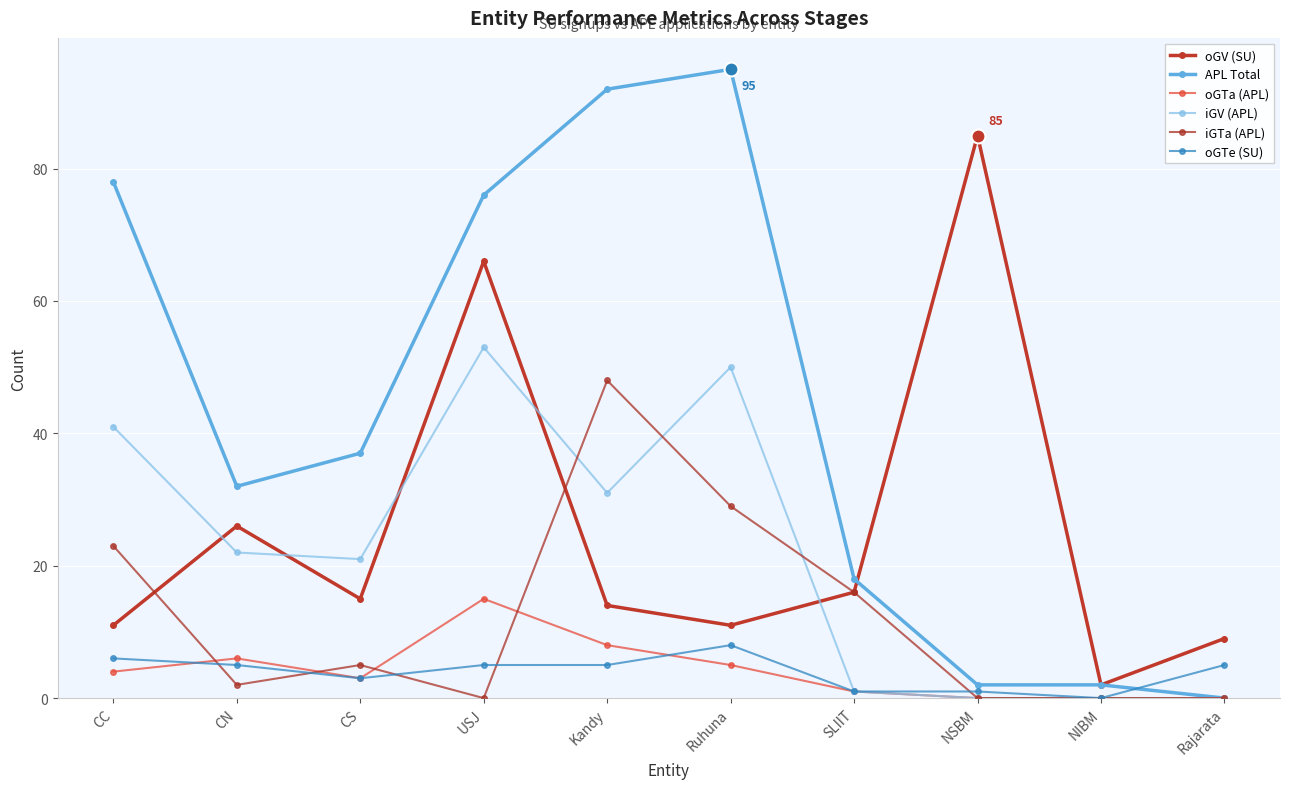

Where does the oGTa (APL) series first go above 4?

CN